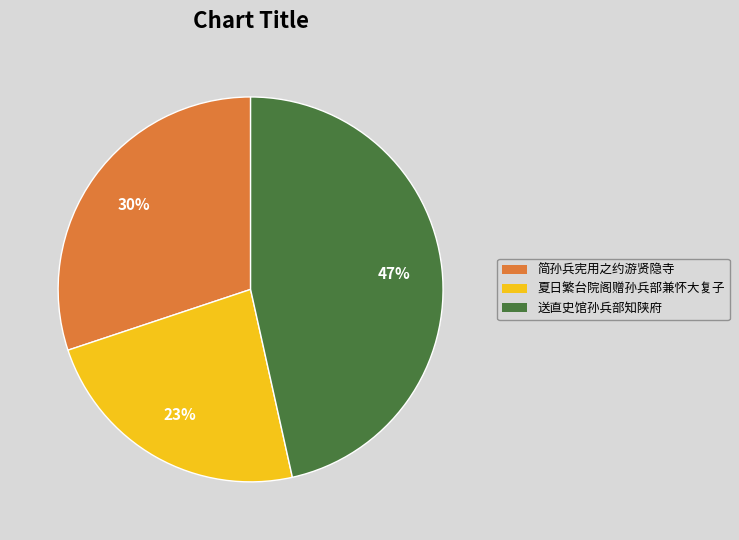

Does 送直史馆孙兵部知陕府 represent more than half of the total?

No